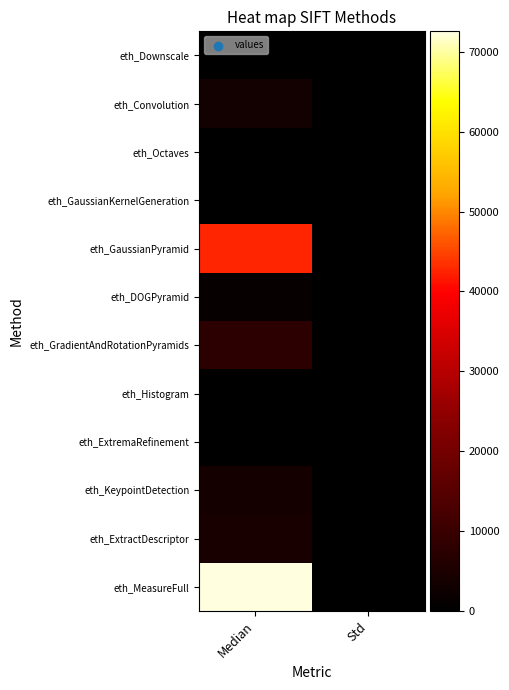

What is the maximum value shown in the chart?

72548.0